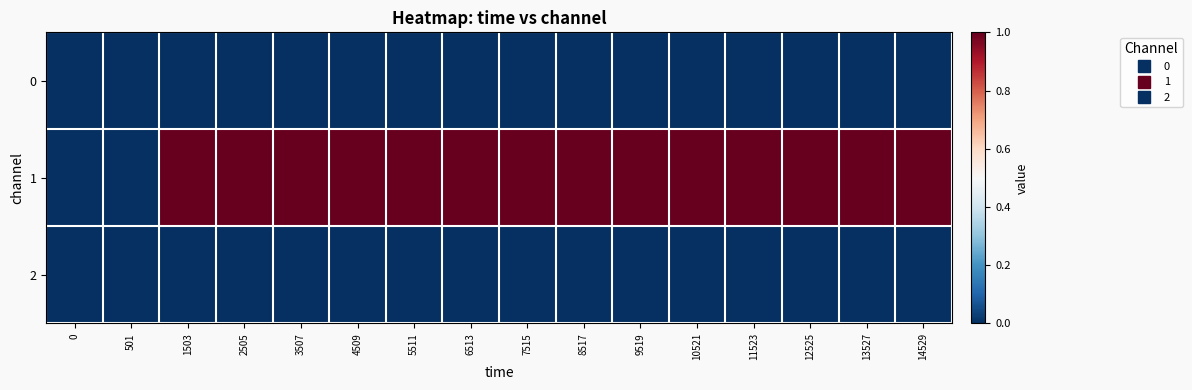

Which series has the largest total across all categories?

row_1